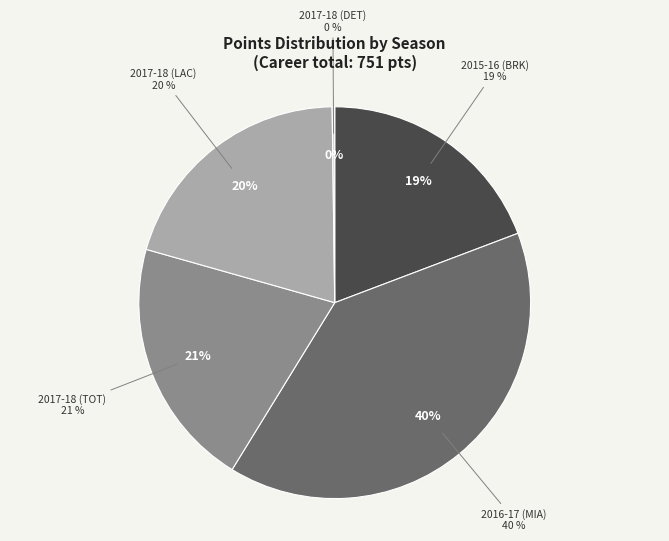

Which category has the smallest portion of the pie?

2017-18 (DET)